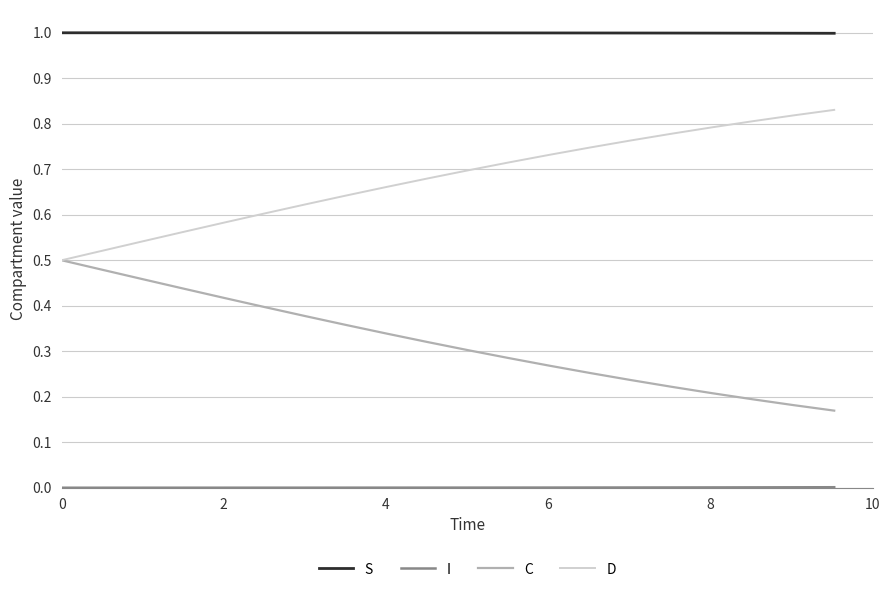

True or false: S and C intersect in this chart.

False